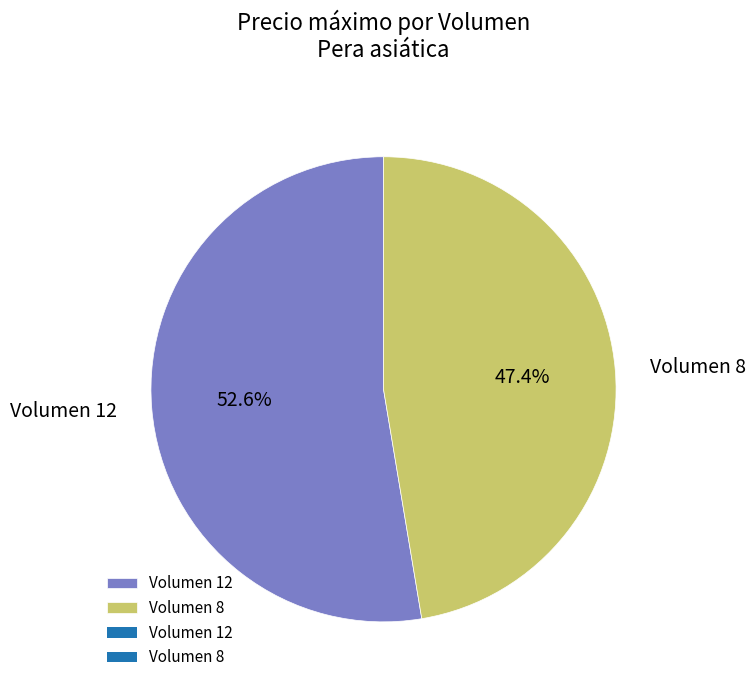

Is there a majority slice in this chart?

Yes